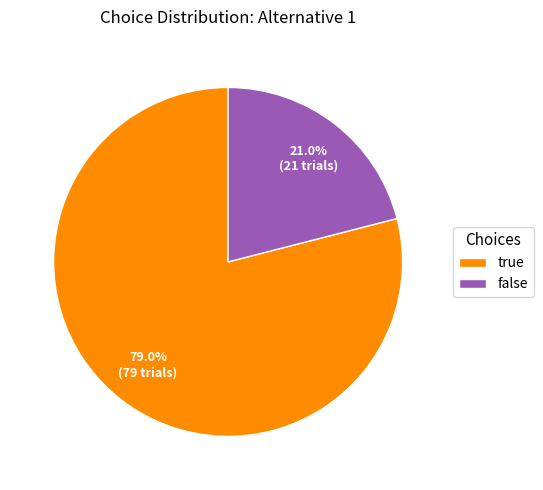

Which has a higher value, false or true?

true